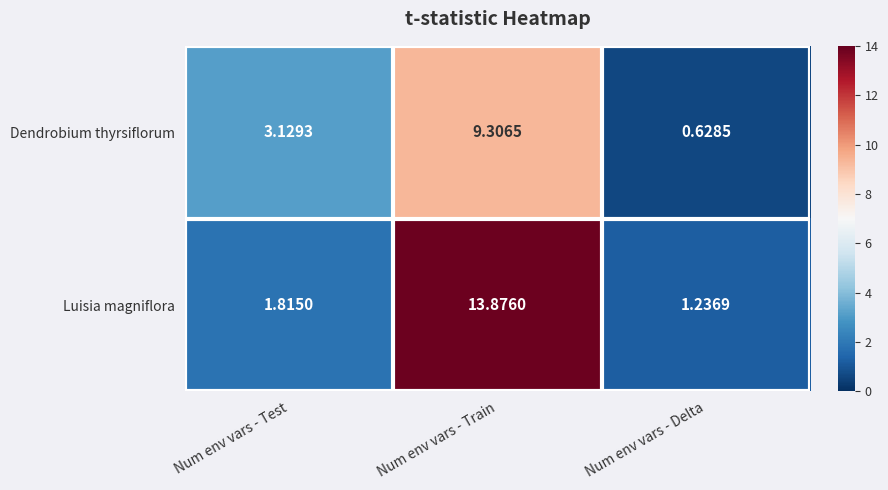

Rank the categories by Luisia magniflora value from highest to lowest.

Num env vars - Train, Num env vars - Test, Num env vars - Delta